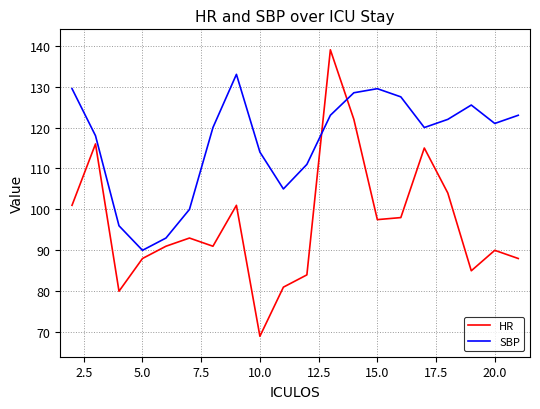

Reading left to right, transcribe all the data shown in this chart.

HR: 101.0	116.0	80.0	88.0	91.0	93.0	91.0	101.0	69.0	81.0	84.0	139.0	122.0	97.5	98.0	115.0	104.0	85.0	90.0	88.0
SBP: 129.5	118.0	96.0	90.0	93.0	100.0	120.0	133.0	114.0	105.0	111.0	123.0	128.5	129.5	127.5	120.0	122.0	125.5	121.0	123.0